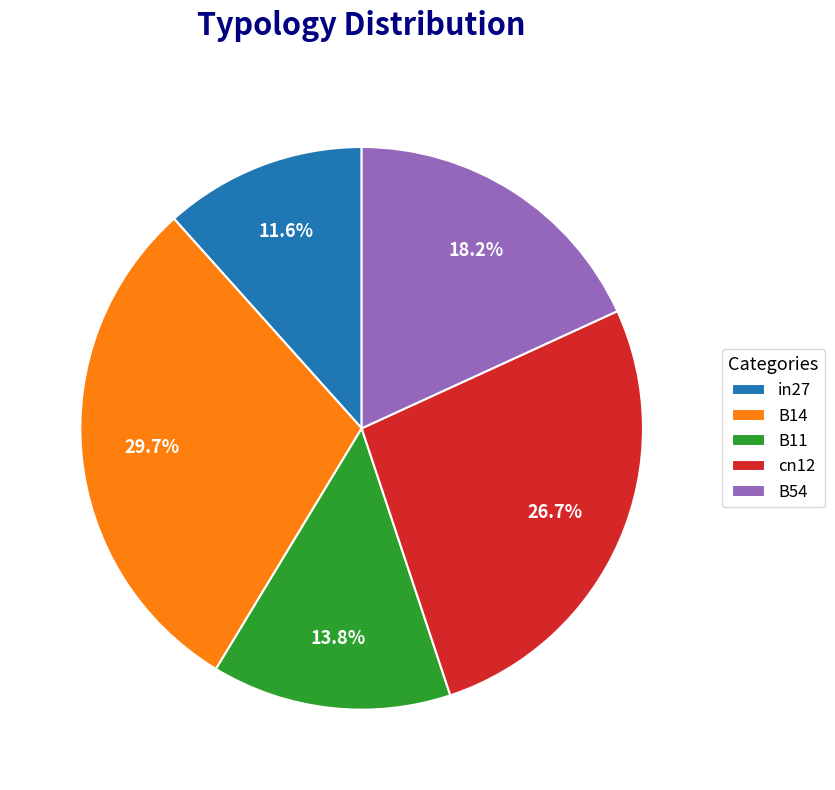

Is there a majority slice in this chart?

No